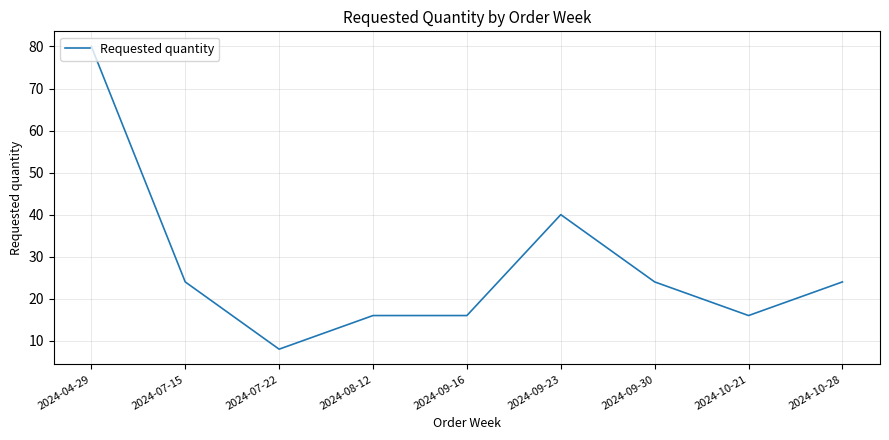

How many lines are shown in the chart?

1